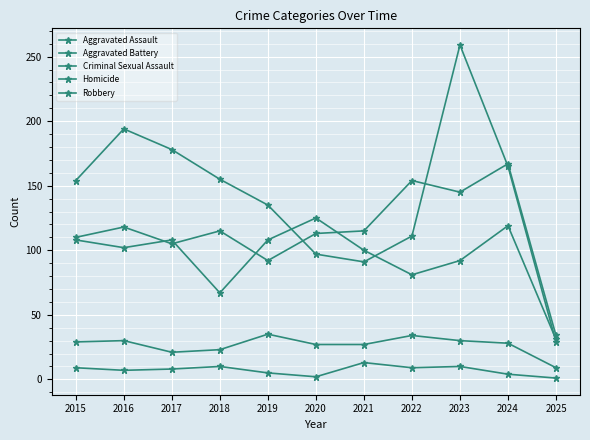

Is this an area chart (filled region under the line)?

No